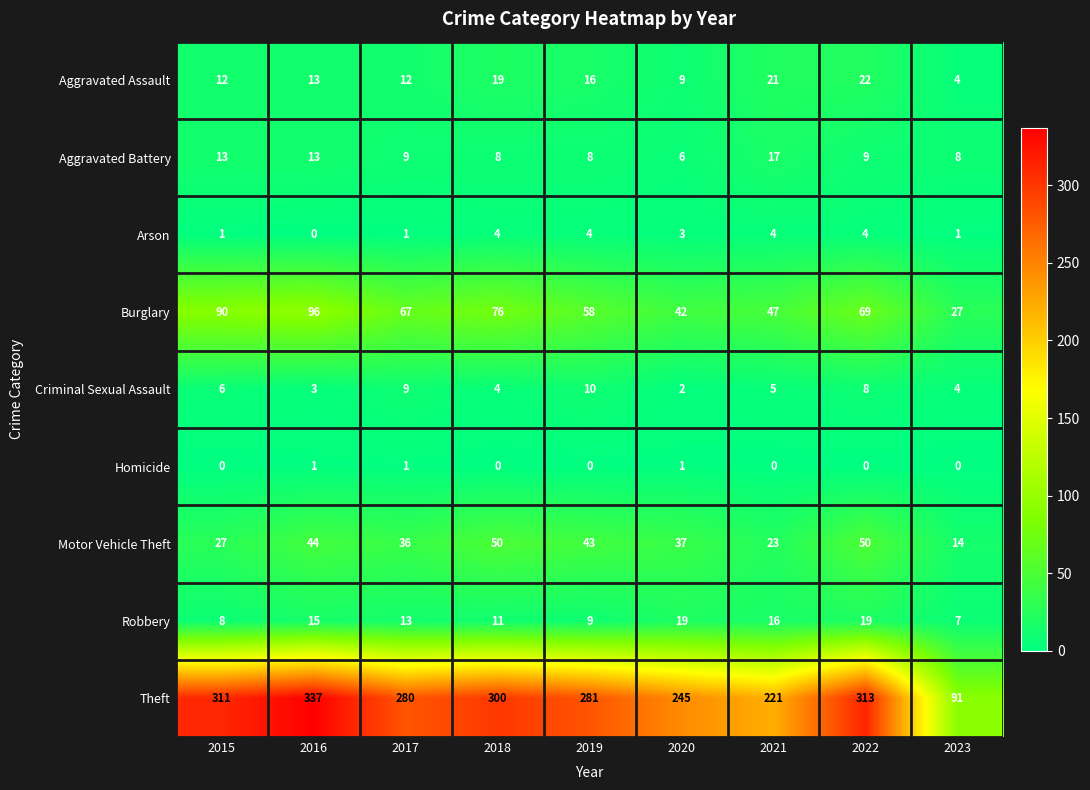

What is the total value across all series at 2020?

364